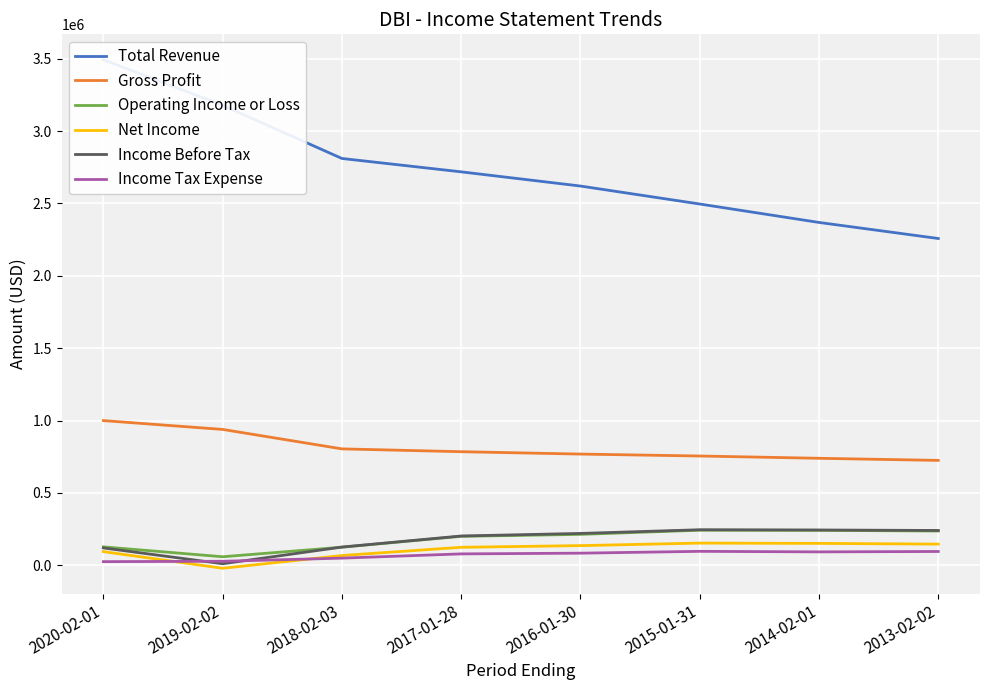

At 2015-01-31, list the series in order from smallest to largest.

Income Tax Expense, Net Income, Operating Income or Loss, Income Before Tax, Gross Profit, Total Revenue